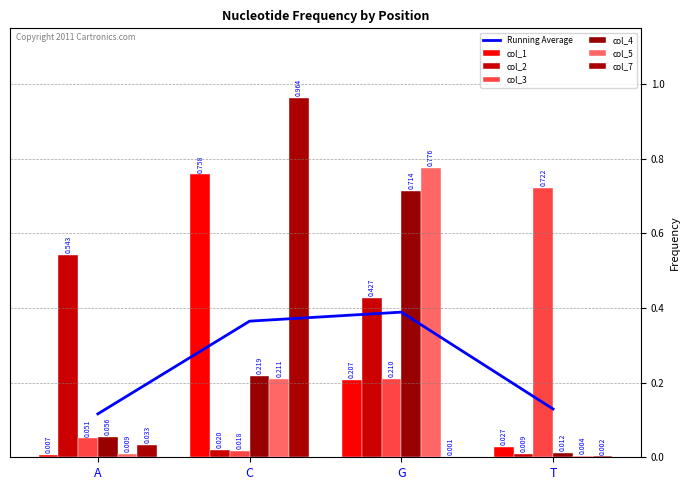

Which series has the largest total across all categories?

4